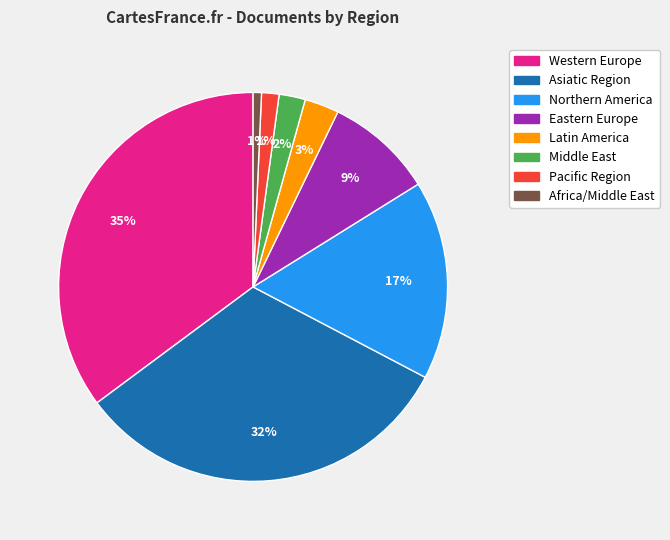

To the nearest percent, what is the average slice percentage?

12%